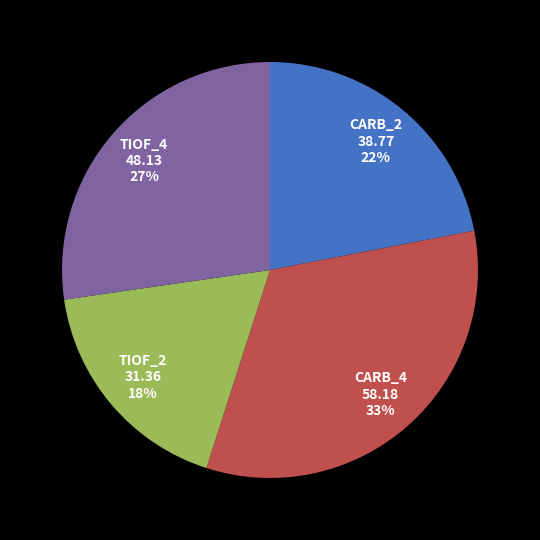

Is there any slice that represents more than half of the pie?

No